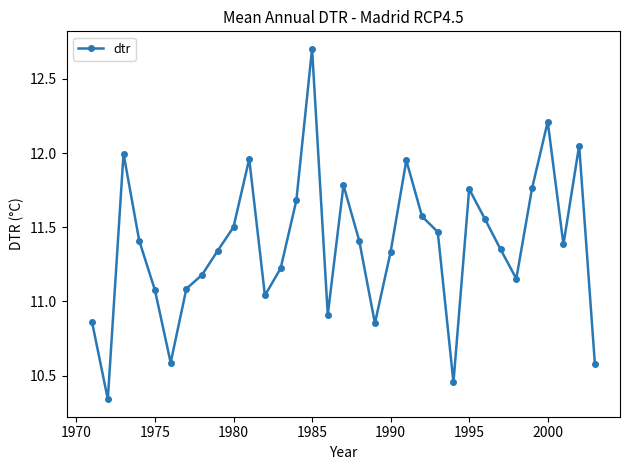

What is the maximum value shown in the chart?

12.7